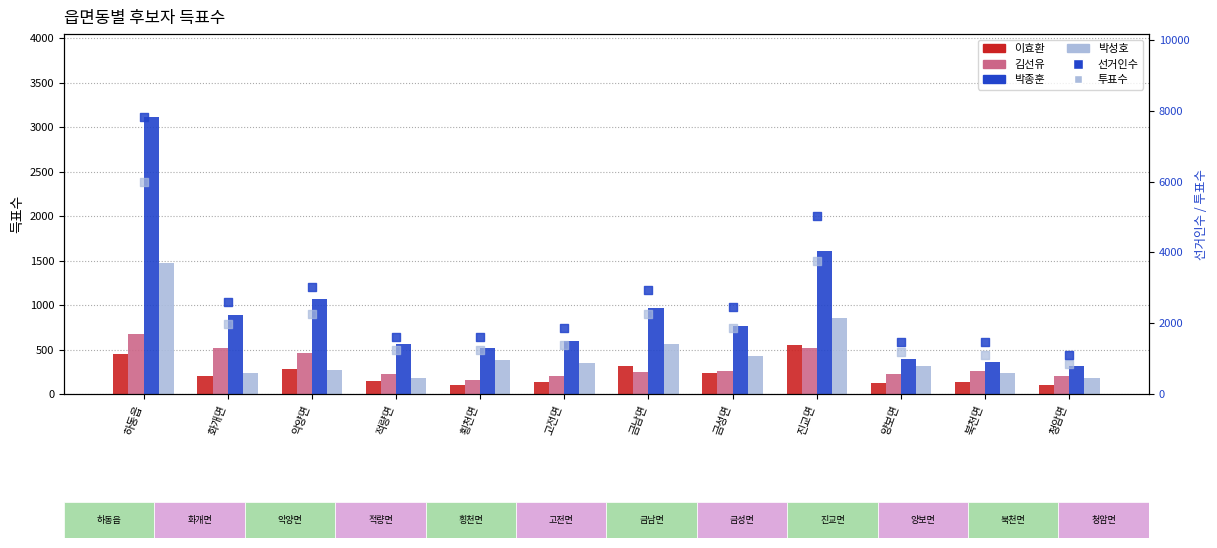

Which series has the largest total across all categories?

선거인수